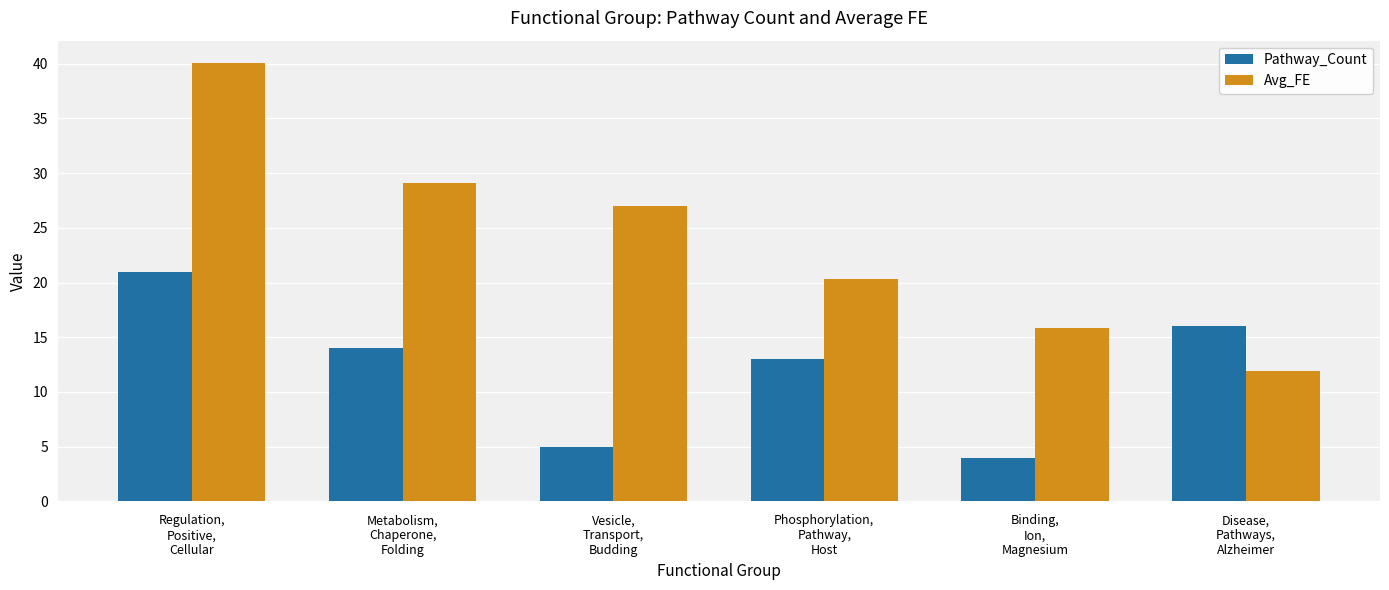

Reading right to left, what are all the values shown in this chart?

Pathway_Count: Disease,
Pathways,
Alzheimer=16.0	Binding,
Ion,
Magnesium=4.0	Phosphorylation,
Pathway,
Host=13.0	Vesicle,
Transport,
Budding=5.0	Metabolism,
Chaperone,
Folding=14.0	Regulation,
Positive,
Cellular=21.0
Avg_FE: Disease,
Pathways,
Alzheimer=11.9	Binding,
Ion,
Magnesium=15.9	Phosphorylation,
Pathway,
Host=20.3	Vesicle,
Transport,
Budding=27.0	Metabolism,
Chaperone,
Folding=29.1	Regulation,
Positive,
Cellular=40.1